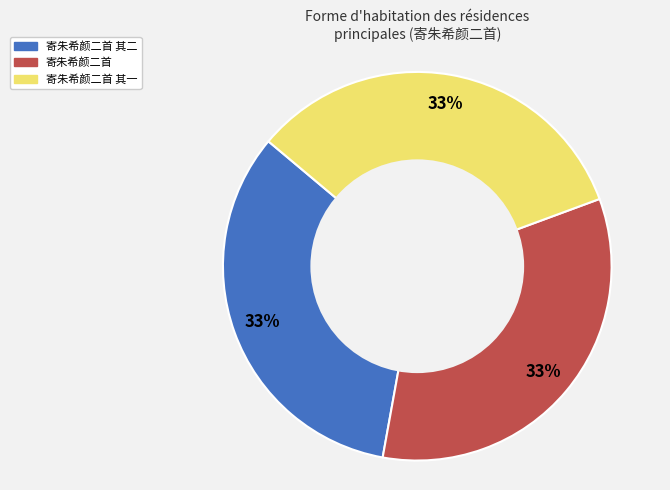

Approximately how many times larger is the value at 寄朱希颜二首 compared to 寄朱希颜二首 其二?

1.0